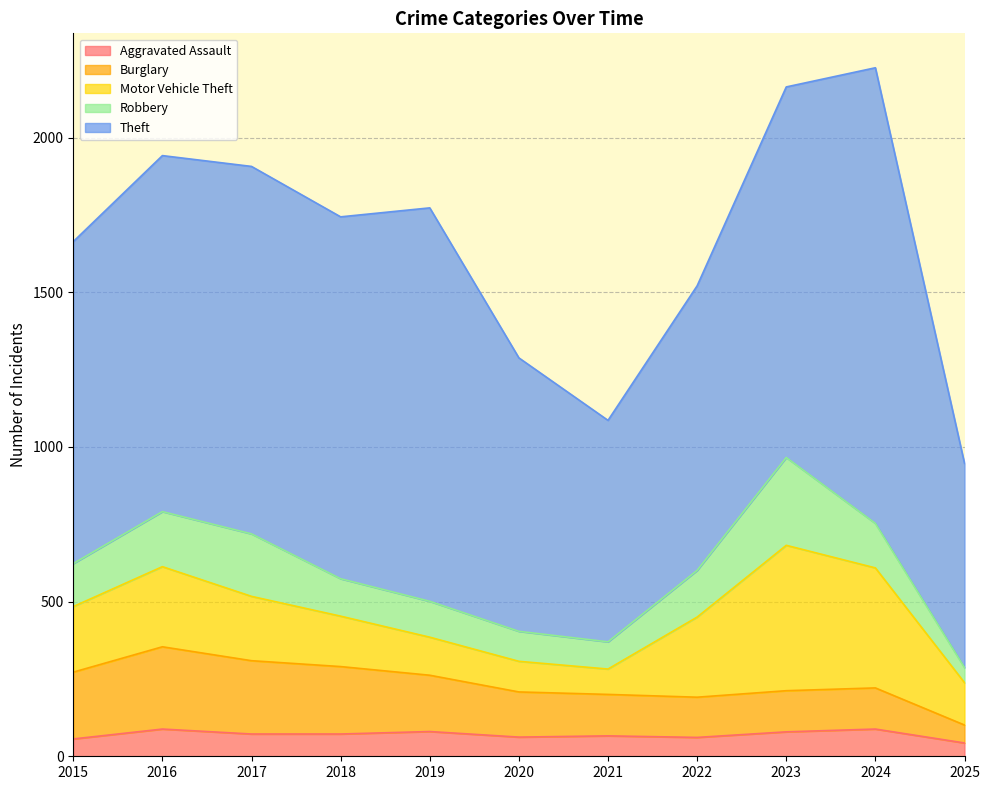

At which label does Robbery first exceed 139?

2016